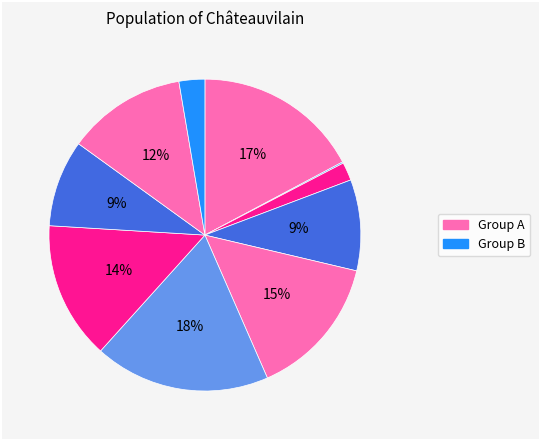

Does any single category account for the majority?

No